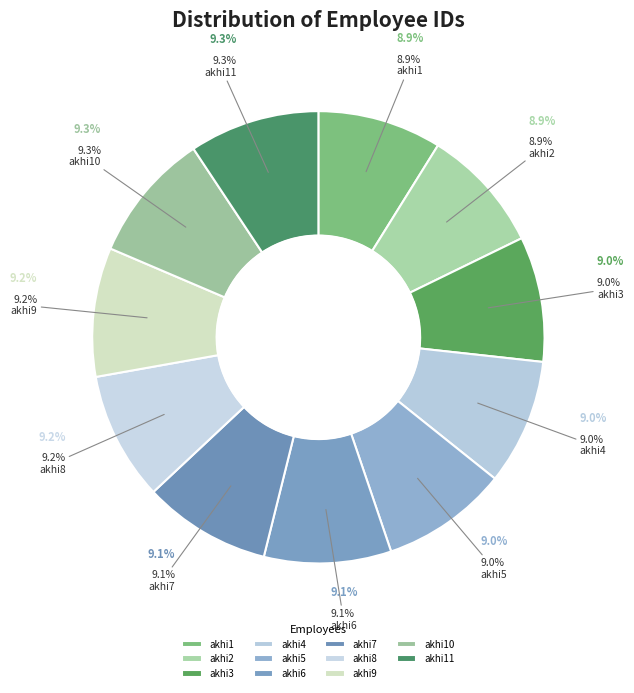

To the nearest percent, what portion does akhi8 represent?

9%